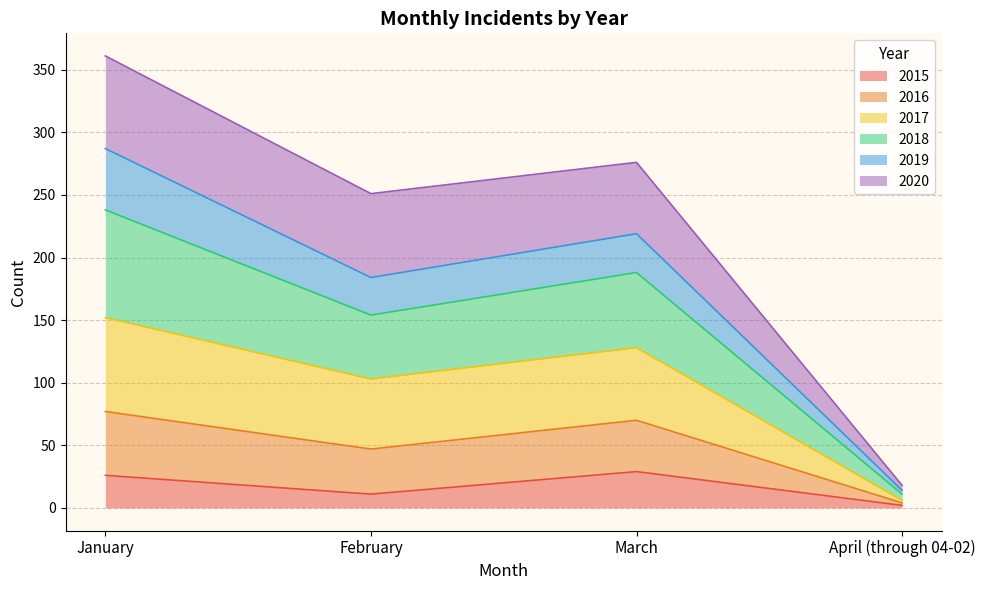

Is it true that 2015 equals 11 at February?

True